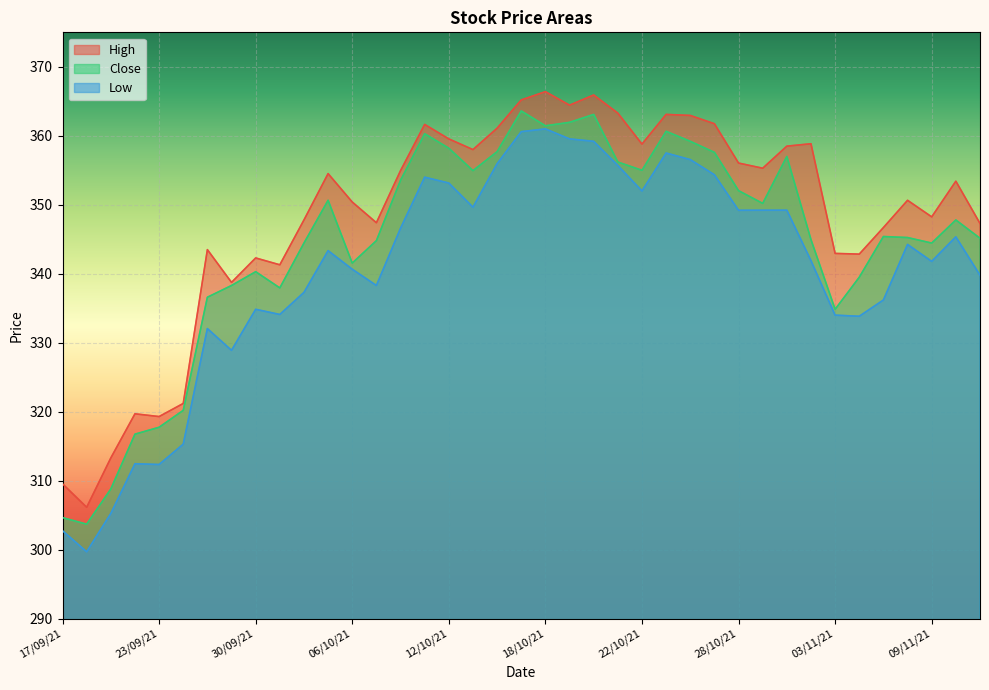

Is it true that Close equals 461.9 at 08/10/21?

False